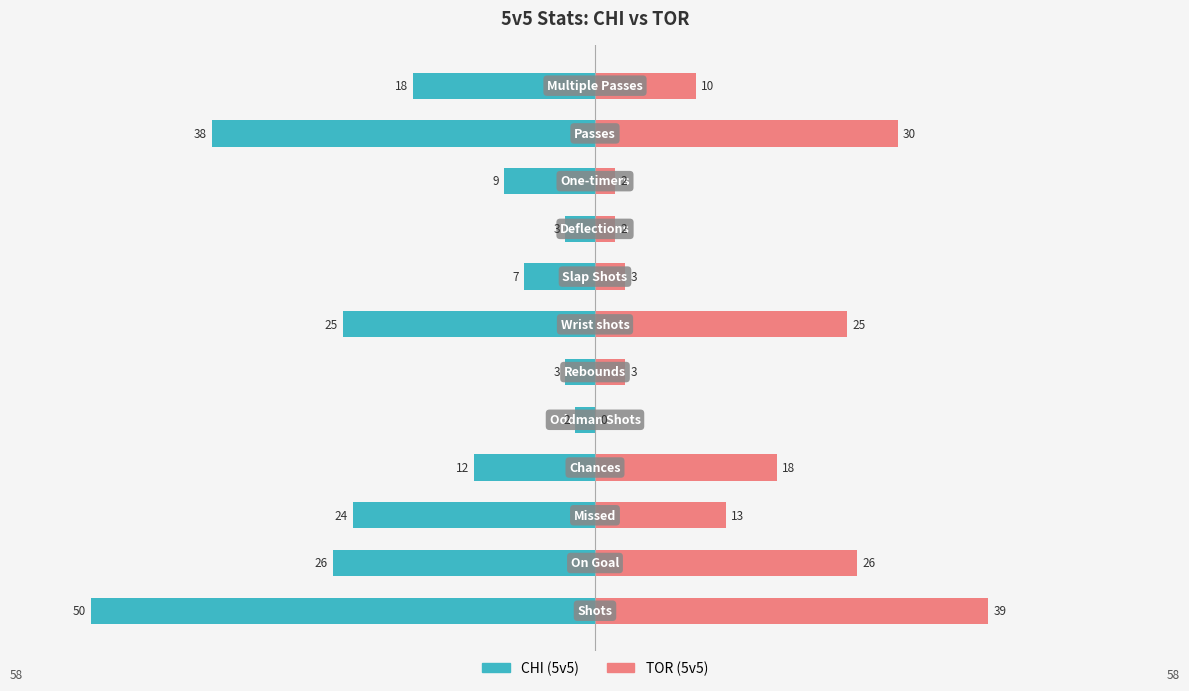

List the labels in order of CHI (5v5) value, largest first.

4, 5, 8, 7, 9, 3, 11, 2, 6, 1, 10, 0